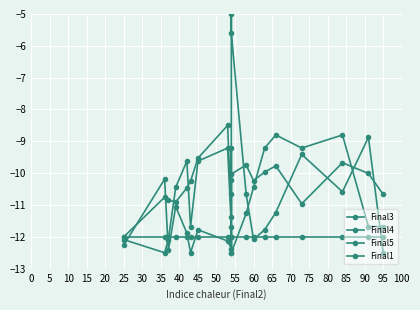

True or false: Final4 and Final5 cross at least once.

True